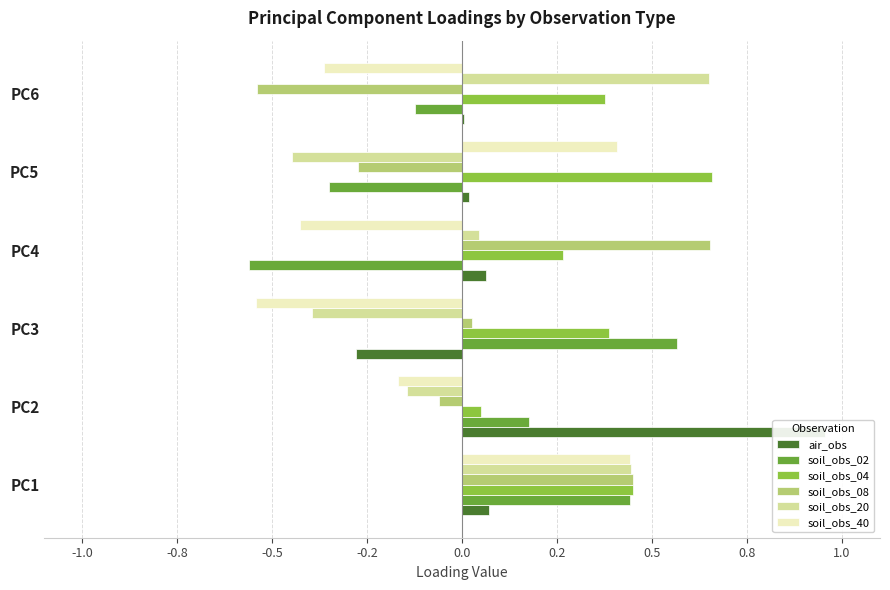

What is the average value of the air_obs series?

0.1